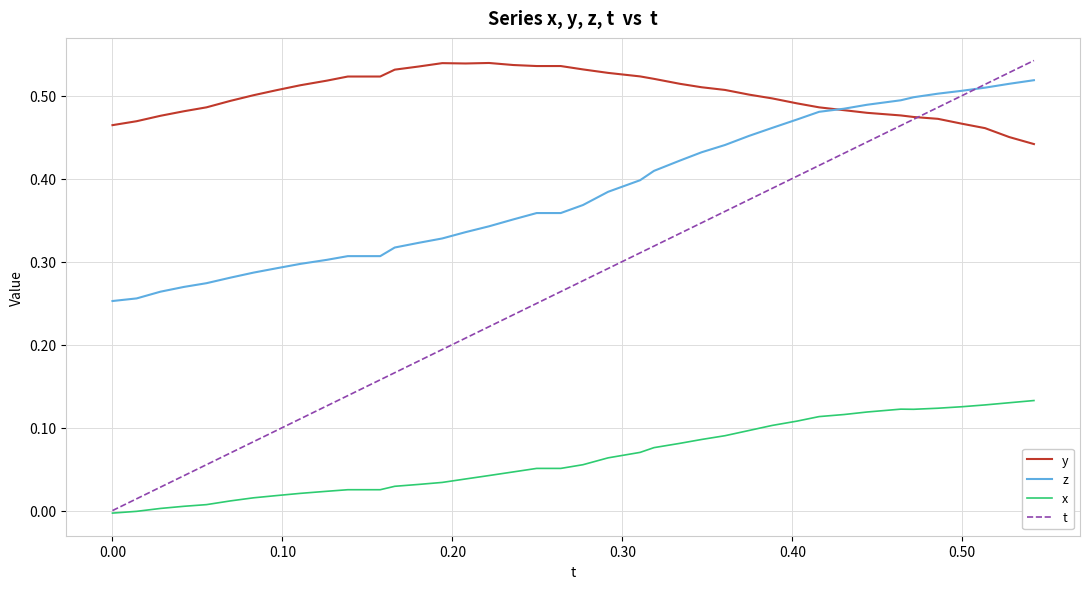

List the series in order of their overall mean, highest first.

y, z, t, x